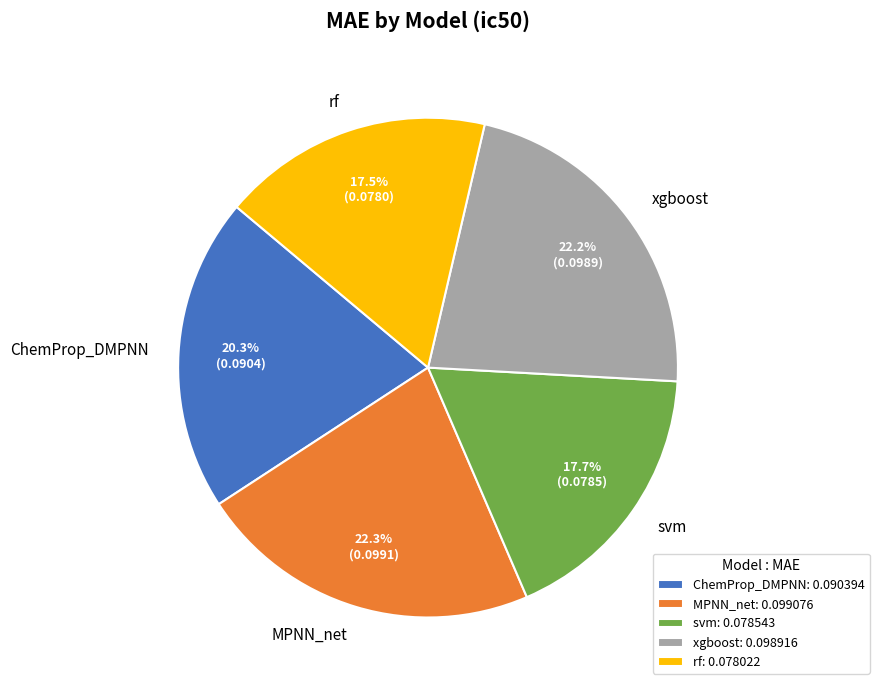

How many slices are in this pie chart?

5